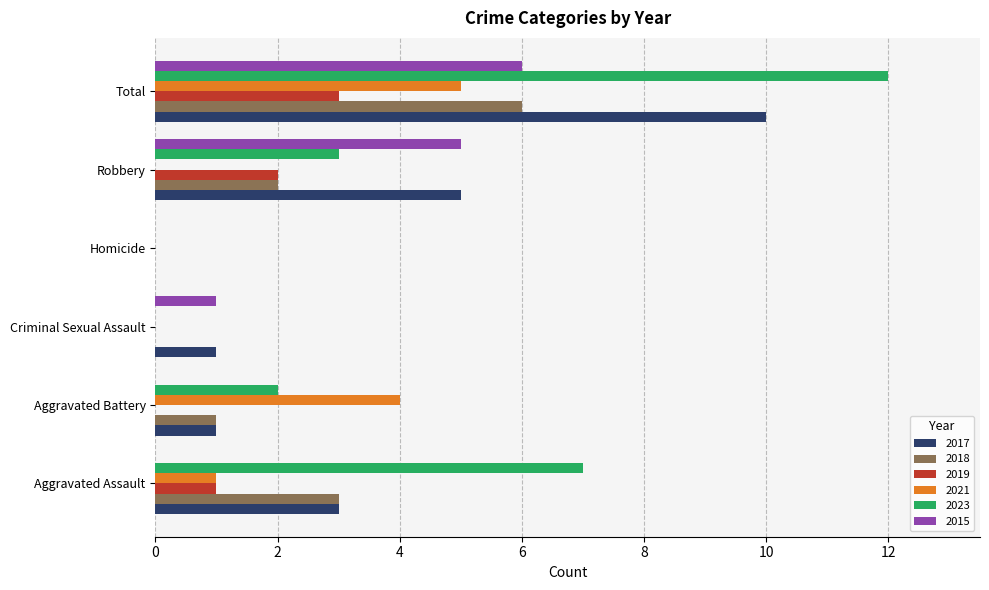

The 2019 series shows 0 at Aggravated Assault. True or false?

False